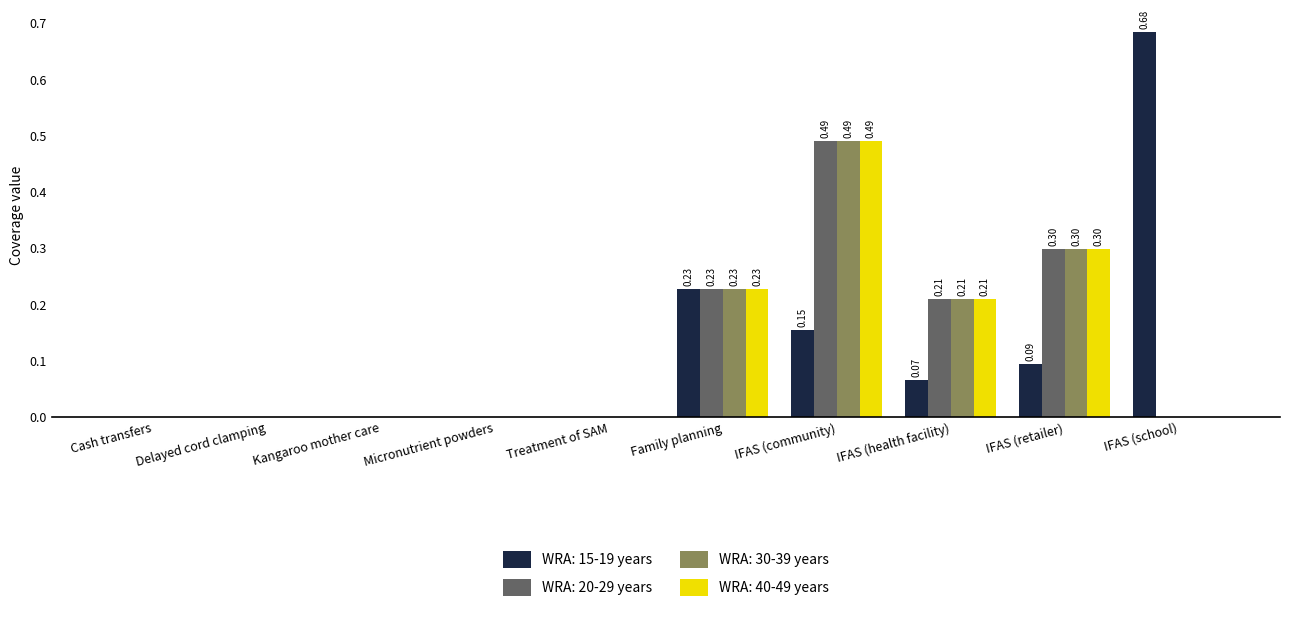

Which series changed the most between Kangaroo mother care and IFAS (school)?

WRA: 15-19 years